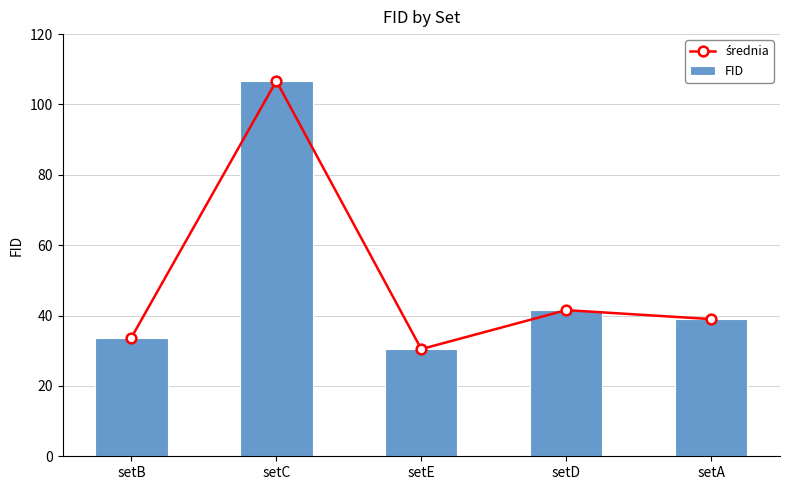

Rank the categories by FID value from lowest to highest.

setE, setB, setA, setD, setC